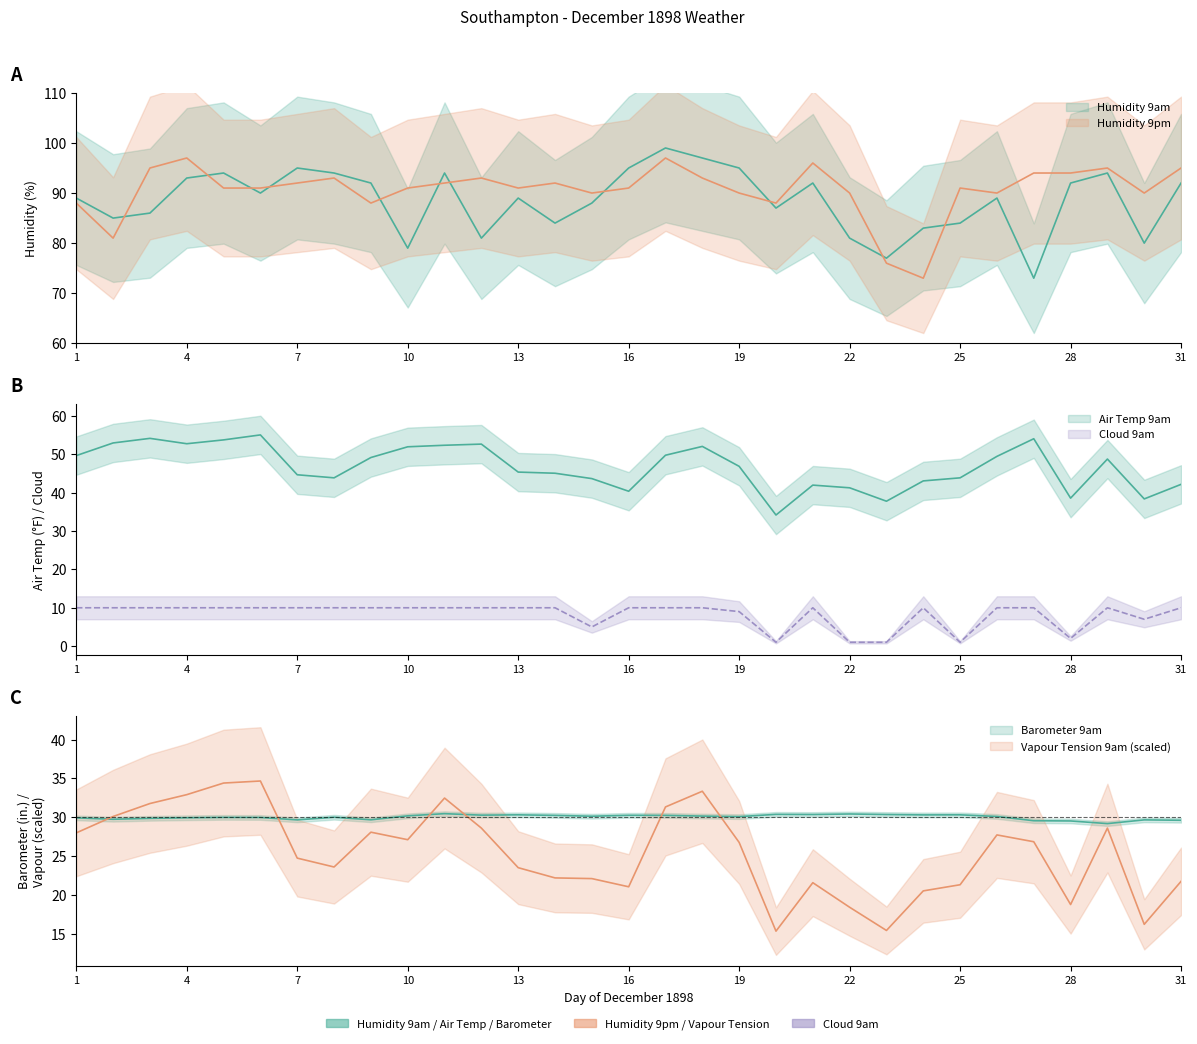

In Humidity 9am, how many points are lower than both neighbors (excluding endpoints)?

9